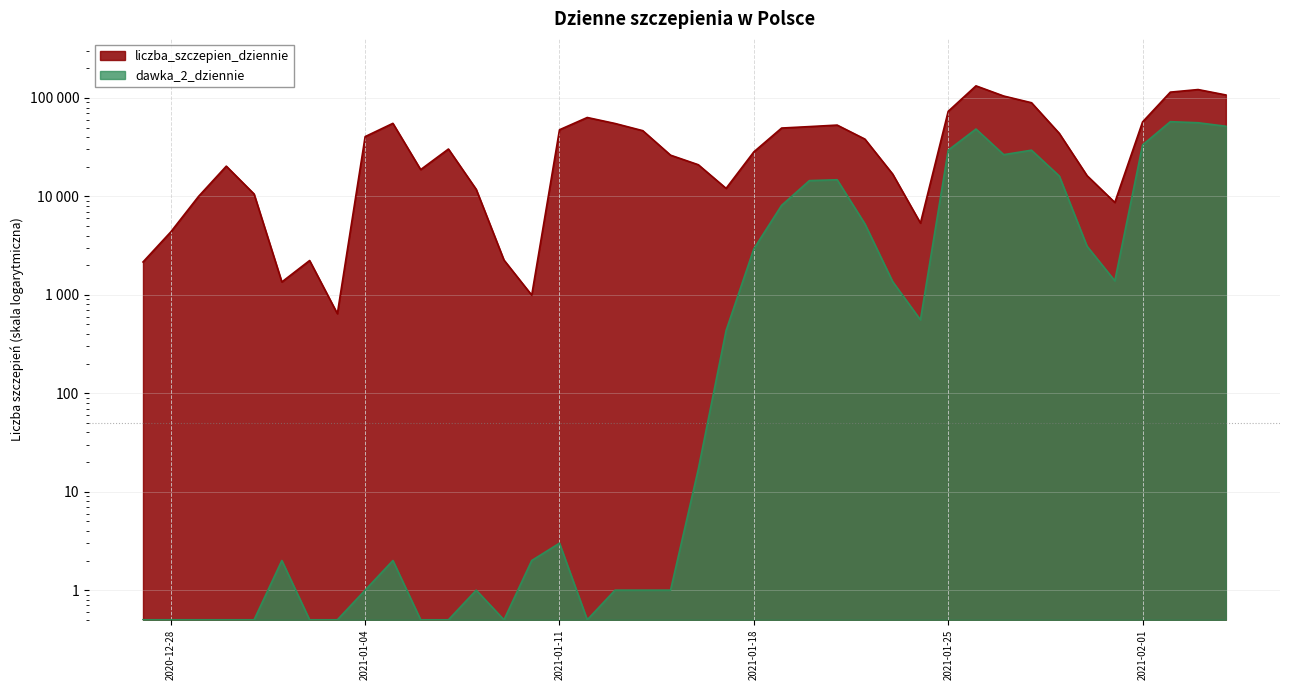

How many values in the dawka_2_dziennie series are below 17?

20